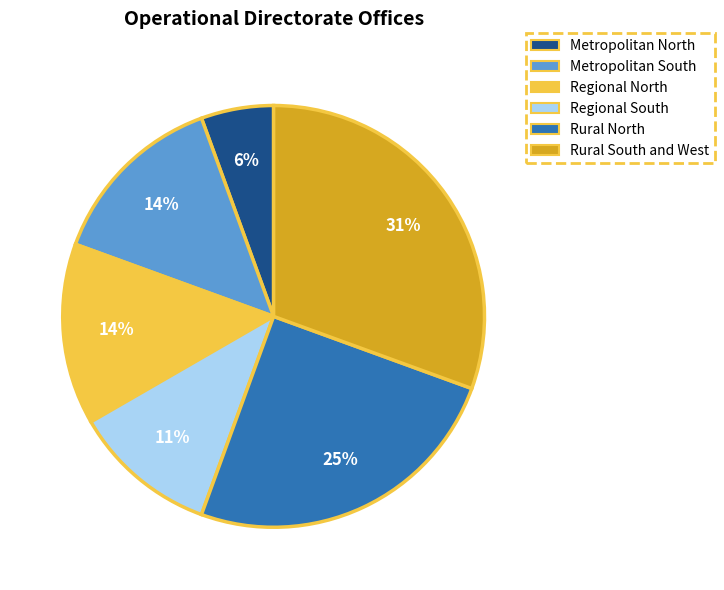

To the nearest percent, what percentage of the pie is Metropolitan South?

14%